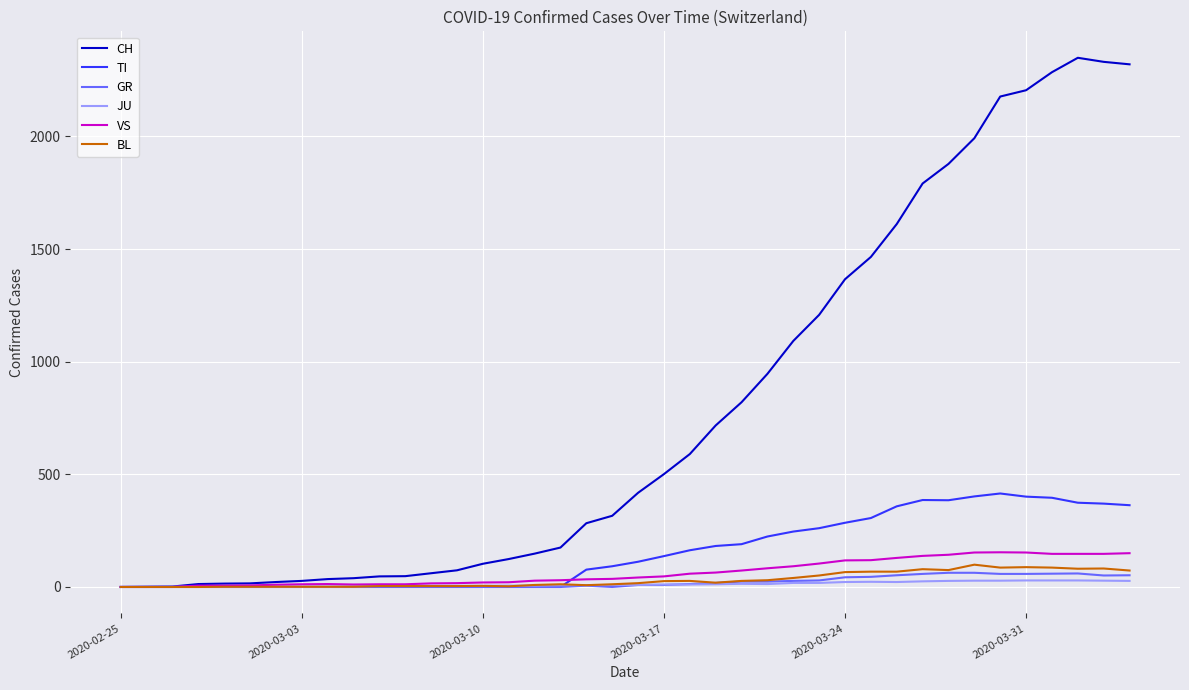

Which series has the largest range (max minus min)?

CH